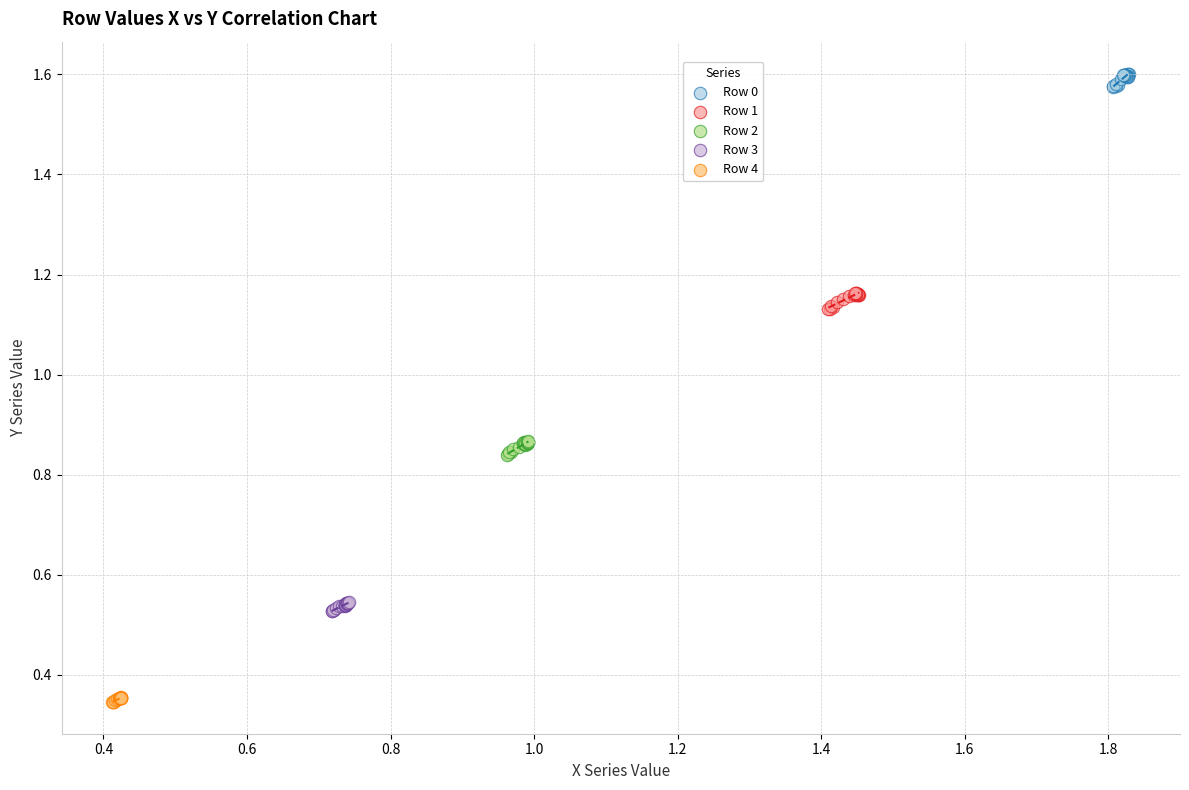

Which series contains the lowest Y value?

Row 4